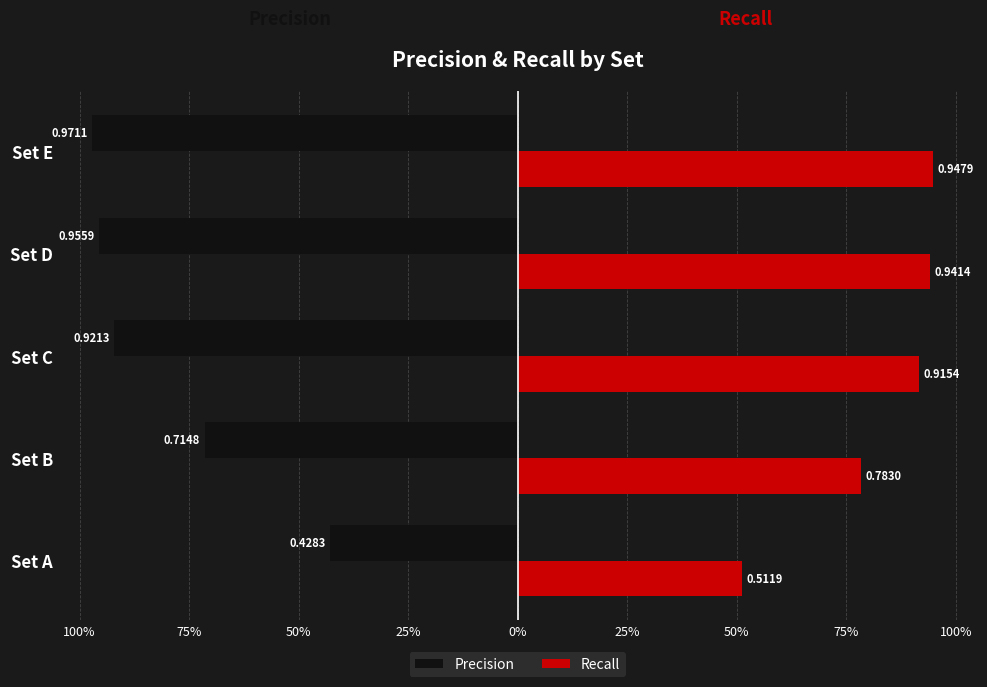

List the series in order of their overall mean, lowest first.

Precision, Recall